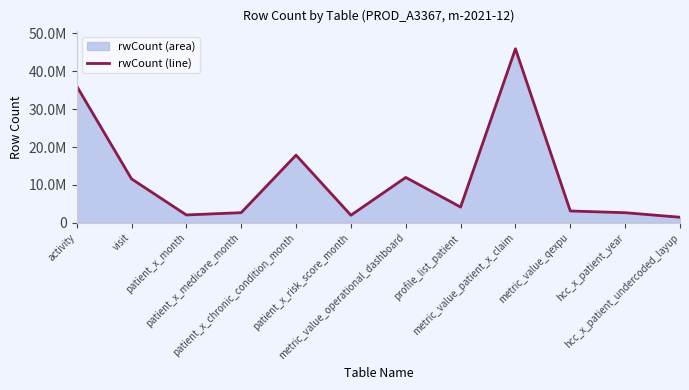

Count the number of values greater than 4172424.

5